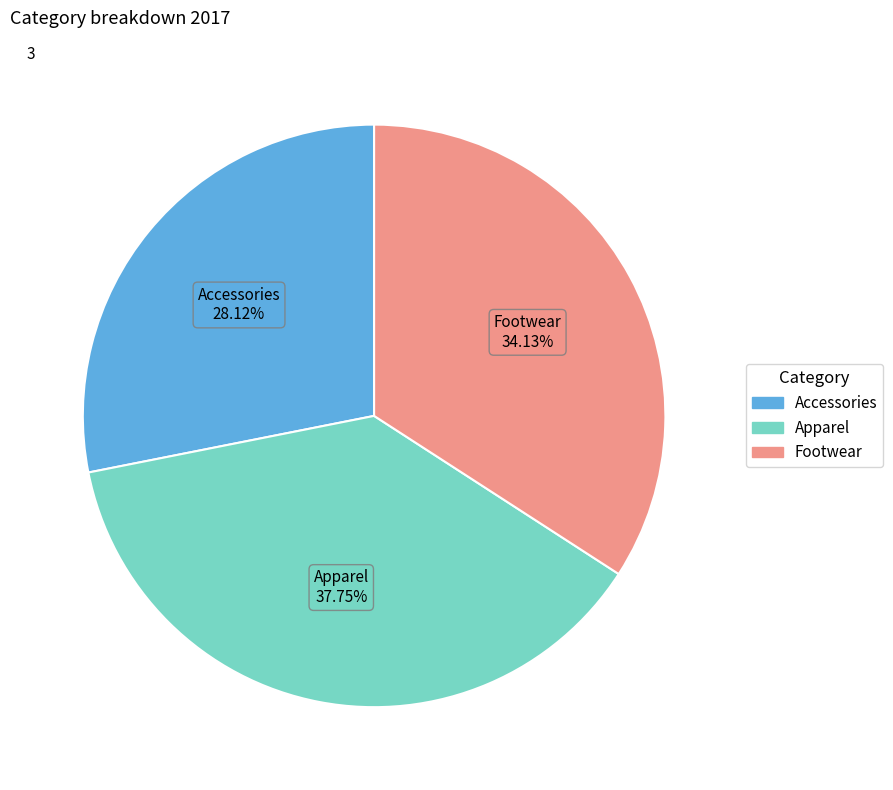

Between Footwear and Apparel, which is larger?

Apparel